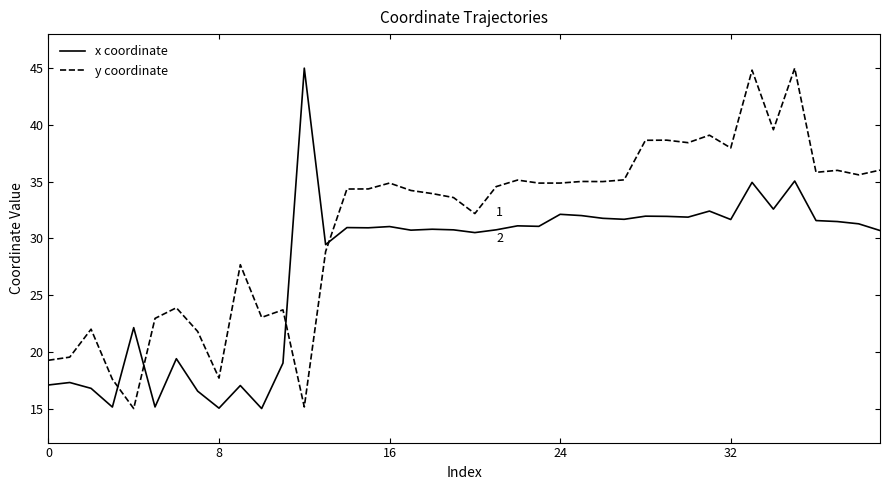

What is the maximum value shown in the chart?

45.0